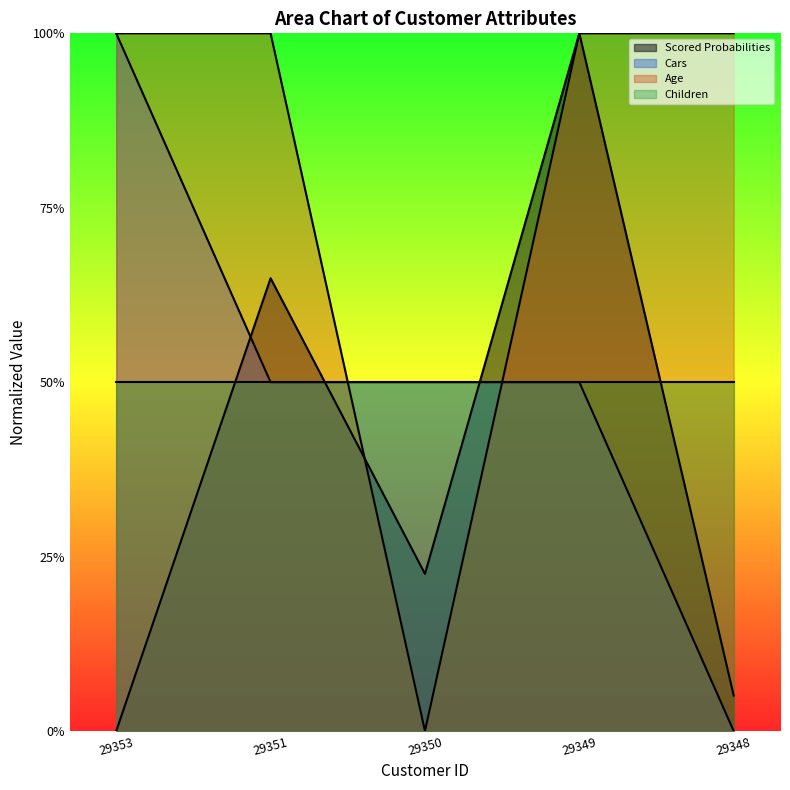

How many values in Scored Probabilities are above zero?

4